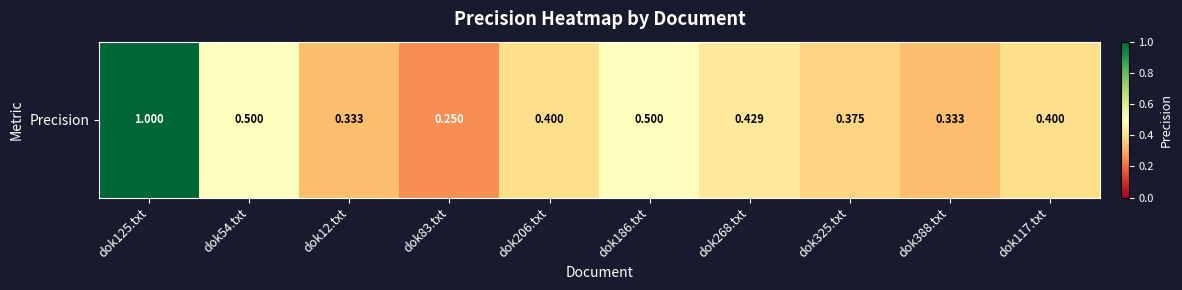

Reading right to left, list all the values displayed in this chart.

0.4	0.3	0.4	0.4	0.5	0.4	0.2	0.3	0.5	1.0